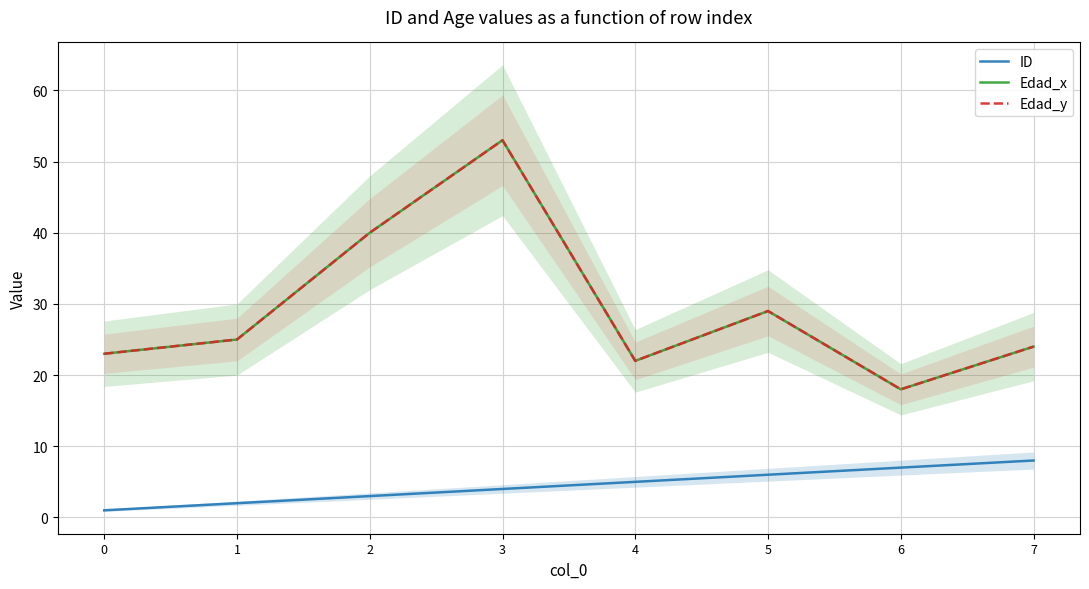

How many lines are shown in the chart?

3